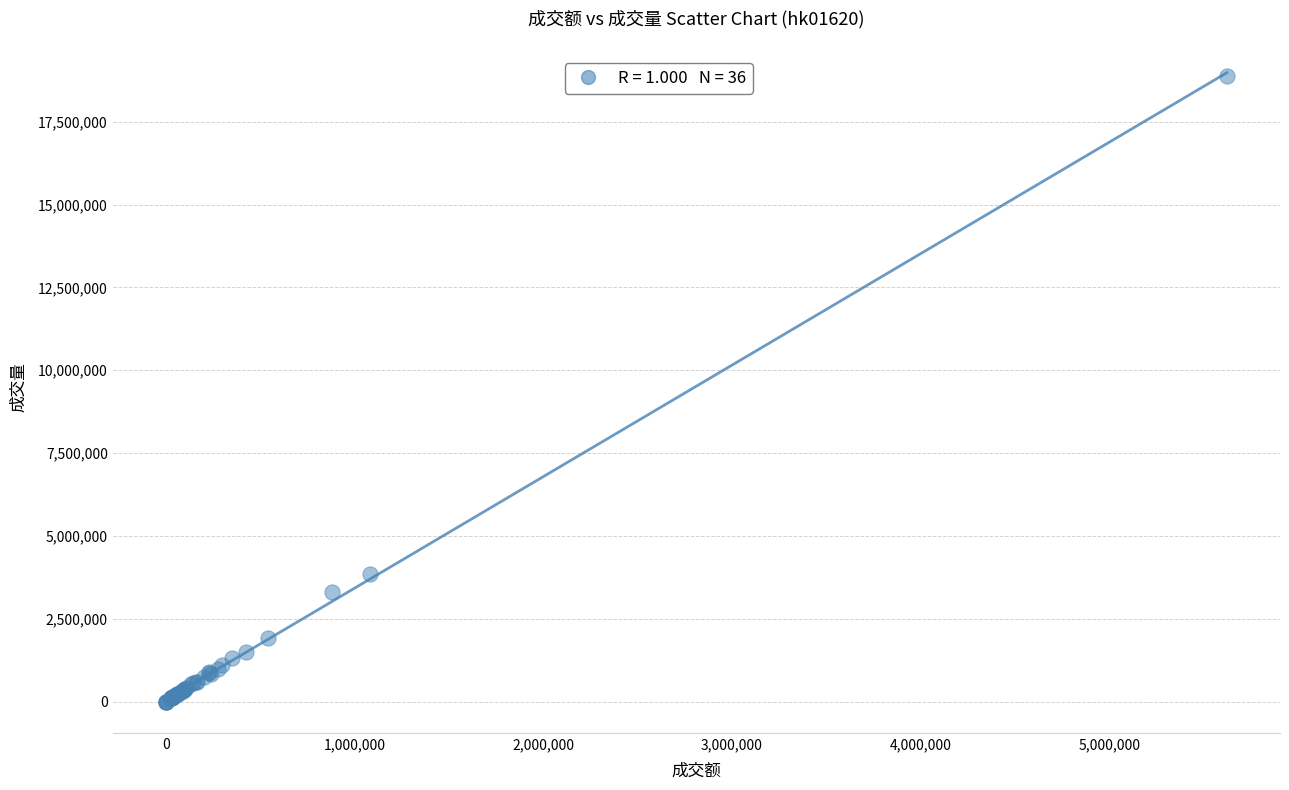

What Y value in the scatter plot is closest to 9445000?

3860000